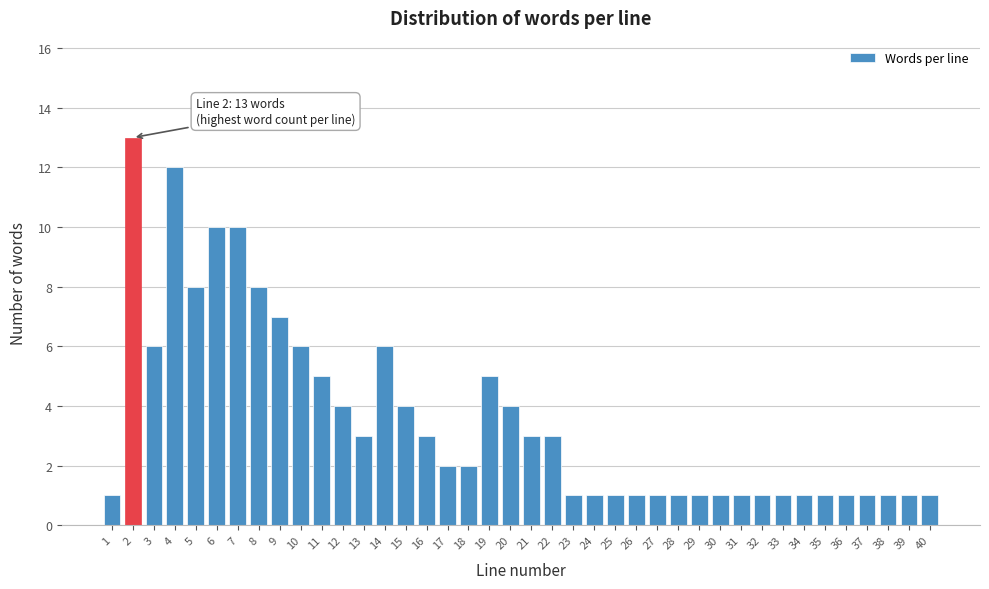

What is the value of the 33rd bar from the left?

1